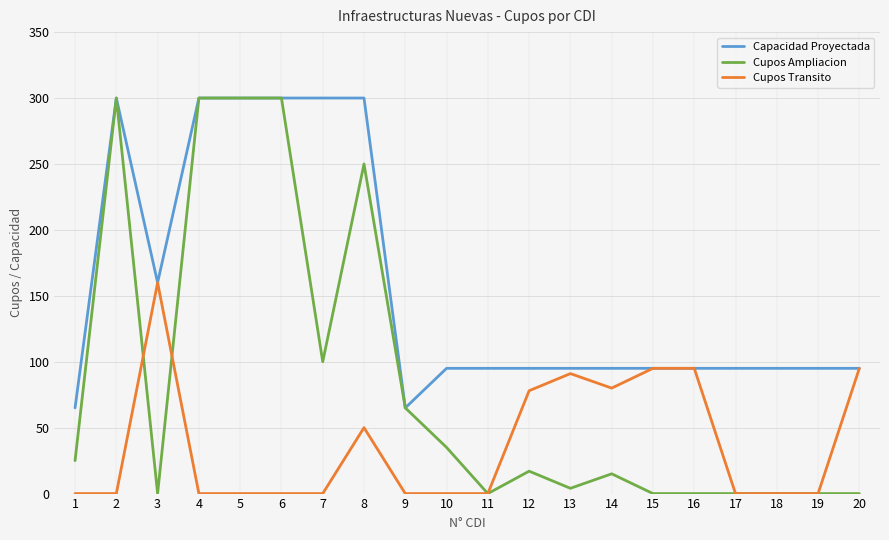

What is the maximum value shown in the chart?

300